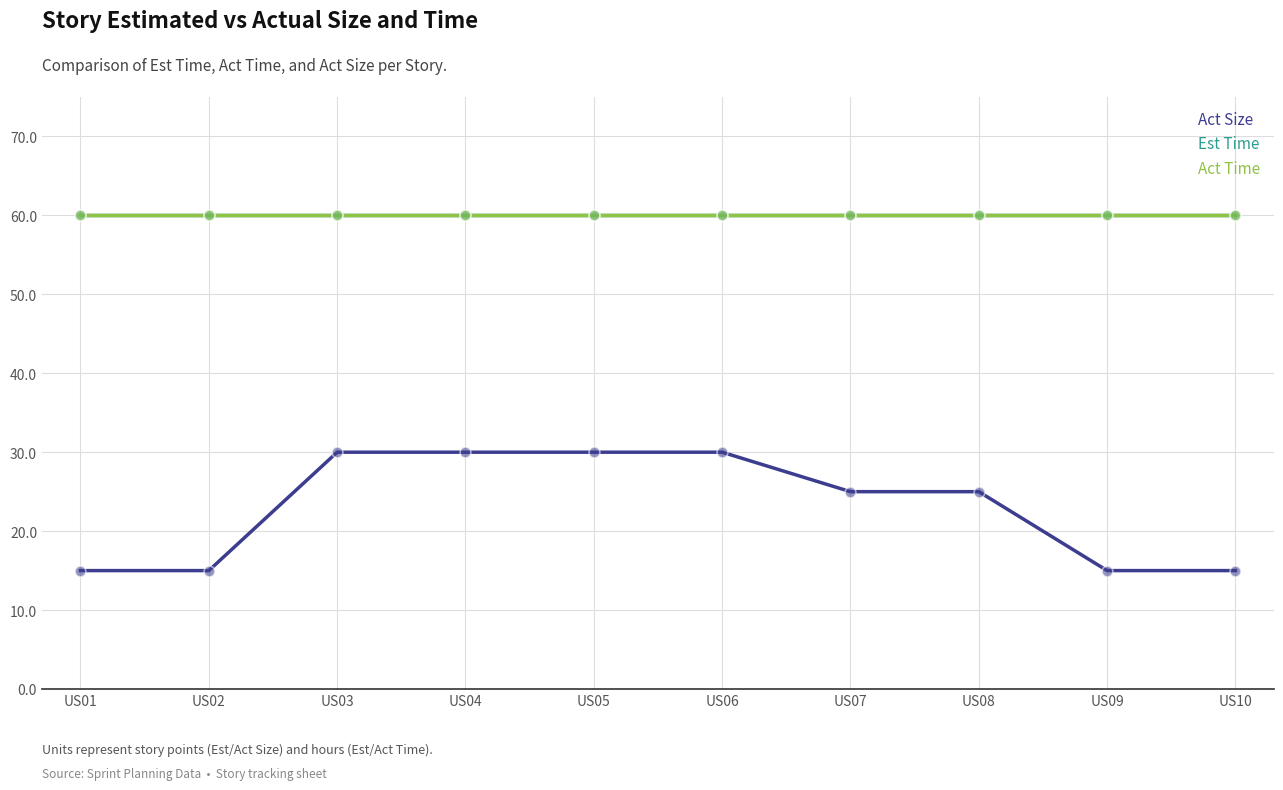

What is the total value across all series at US07?

145